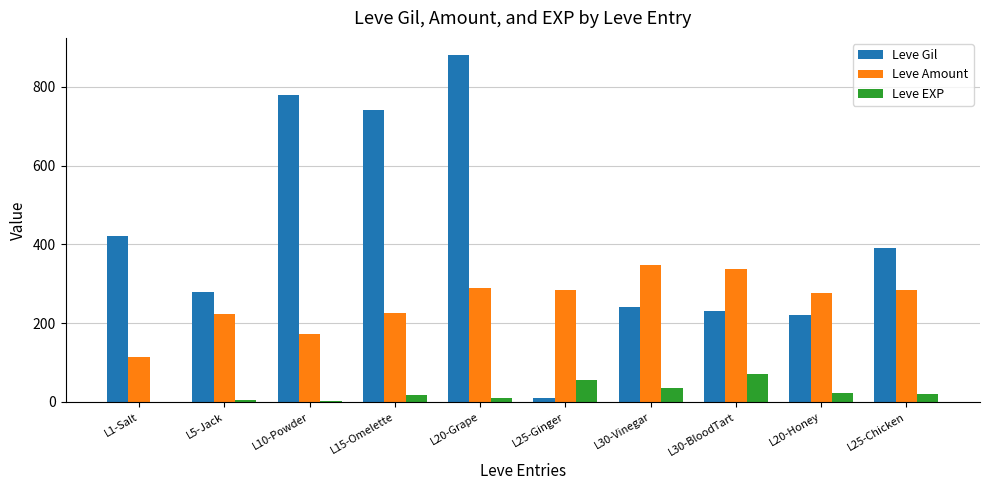

What is the sum of all Leve Amount values?

2553